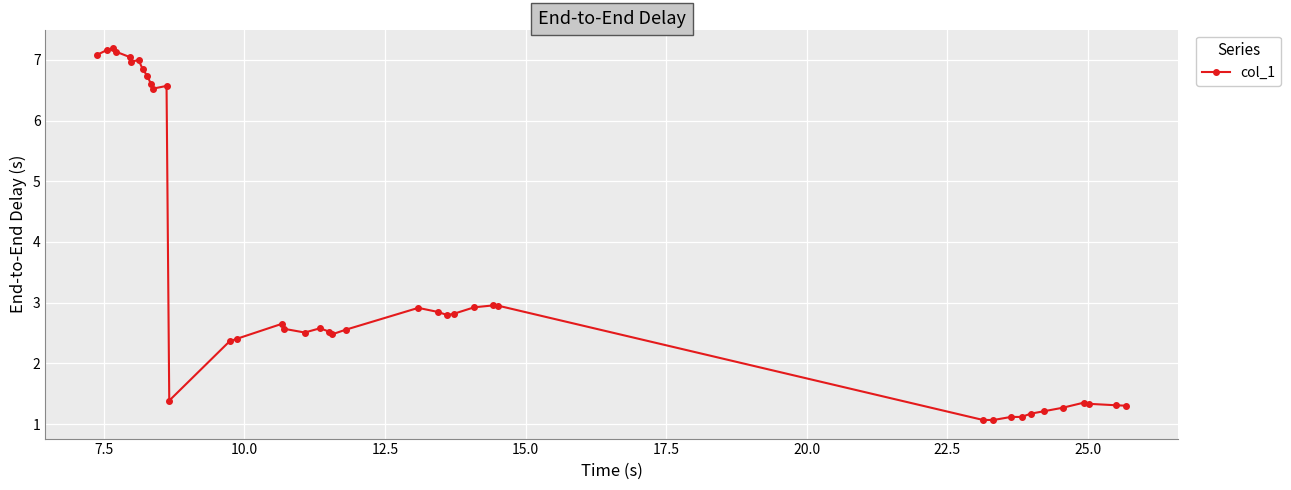

What is the sum of all values?

140.4